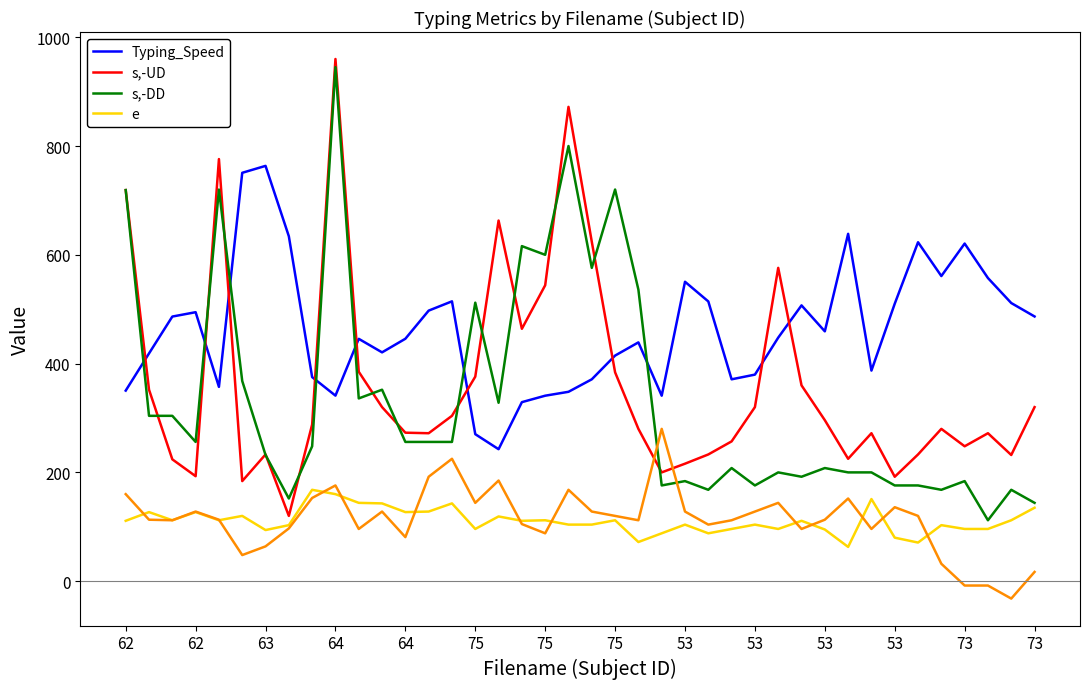

Reading left to right, list all the values displayed in this chart.

Typing_Speed: 350.4	418.7	486.5	494.5	357.2	750.8	763.5	634.1	375.2	341.1	445.5	420.7	445.7	497.4	514.5	270.3	242.6	329.1	341.0	348.2	371.1	414.8	439.0	341.0	550.5	514.3	371.1	379.8	447.8	507.0	459.3	638.6	387.2	510.1	623.1	561.0	620.7	557.3	511.4	486.6
s,-UD: 719.0	352.0	224.0	193.0	776.0	184.0	233.0	120.0	288.0	960.0	385.0	320.0	273.0	272.0	304.0	376.0	663.0	464.0	544.0	872.0	624.0	384.0	280.0	200.0	216.0	233.0	257.0	320.0	576.0	360.0	296.0	225.0	272.0	192.0	233.0	280.0	248.0	272.0	232.0	320.0
s,-DD: 719.0	304.0	304.0	256.0	720.0	368.0	232.0	152.0	248.0	945.0	336.0	352.0	256.0	256.0	256.0	512.0	328.0	616.0	600.0	800.0	576.0	720.0	536.0	176.0	184.0	168.0	208.0	176.0	200.0	192.0	208.0	200.0	200.0	176.0	176.0	168.0	184.0	112.0	168.0	144.0
e: 111.0	127.0	112.0	127.0	112.0	120.0	94.0	103.0	168.0	160.0	144.0	143.0	127.0	128.0	143.0	96.0	119.0	111.0	112.0	104.0	104.0	112.0	72.0	88.0	104.0	88.0	96.0	104.0	96.0	111.0	95.0	63.0	151.0	80.0	71.0	103.0	96.0	96.0	112.0	135.0